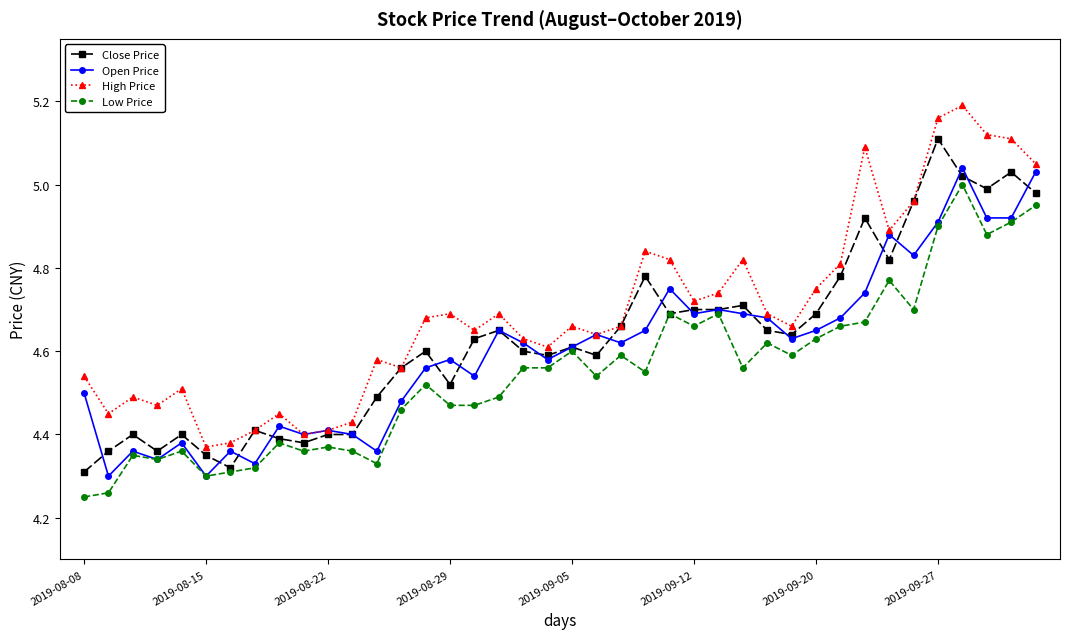

True or false: Open Price has more than 2 points higher than both neighbors.

True